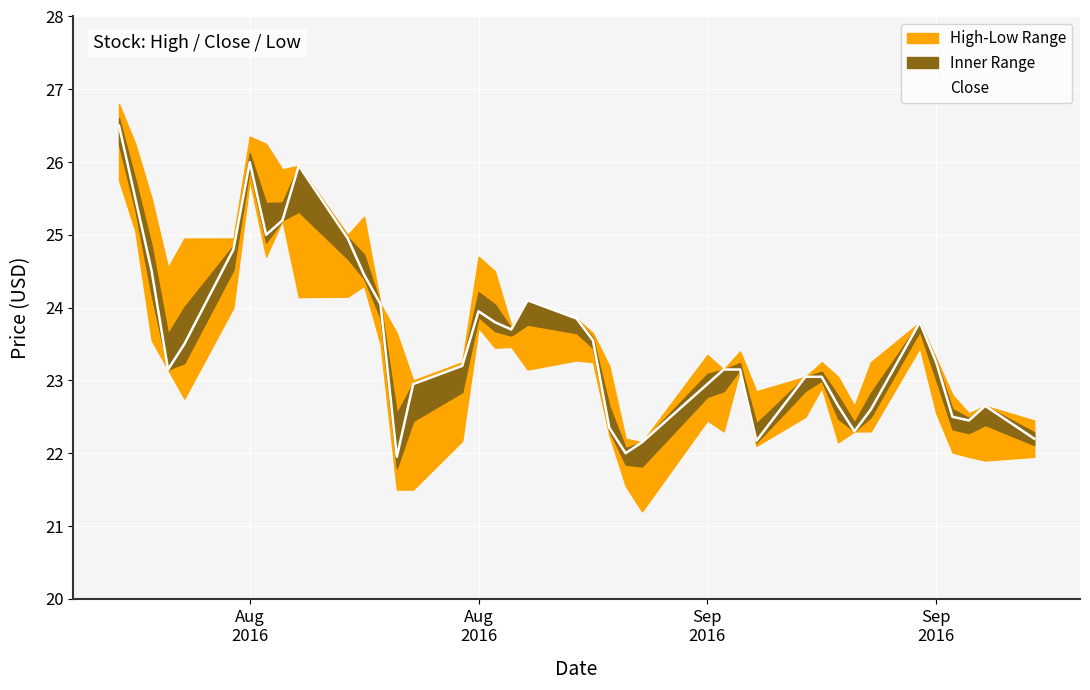

At which category does the data reach its first local peak?

Aug 2016